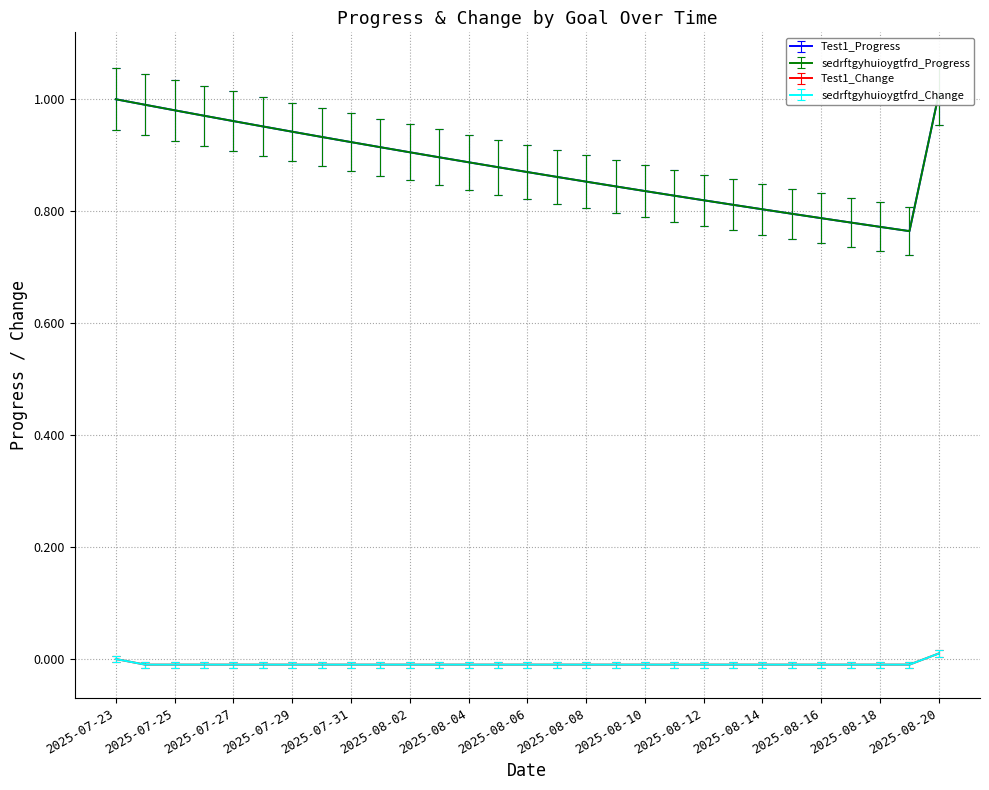

How many data points does each series have?

29